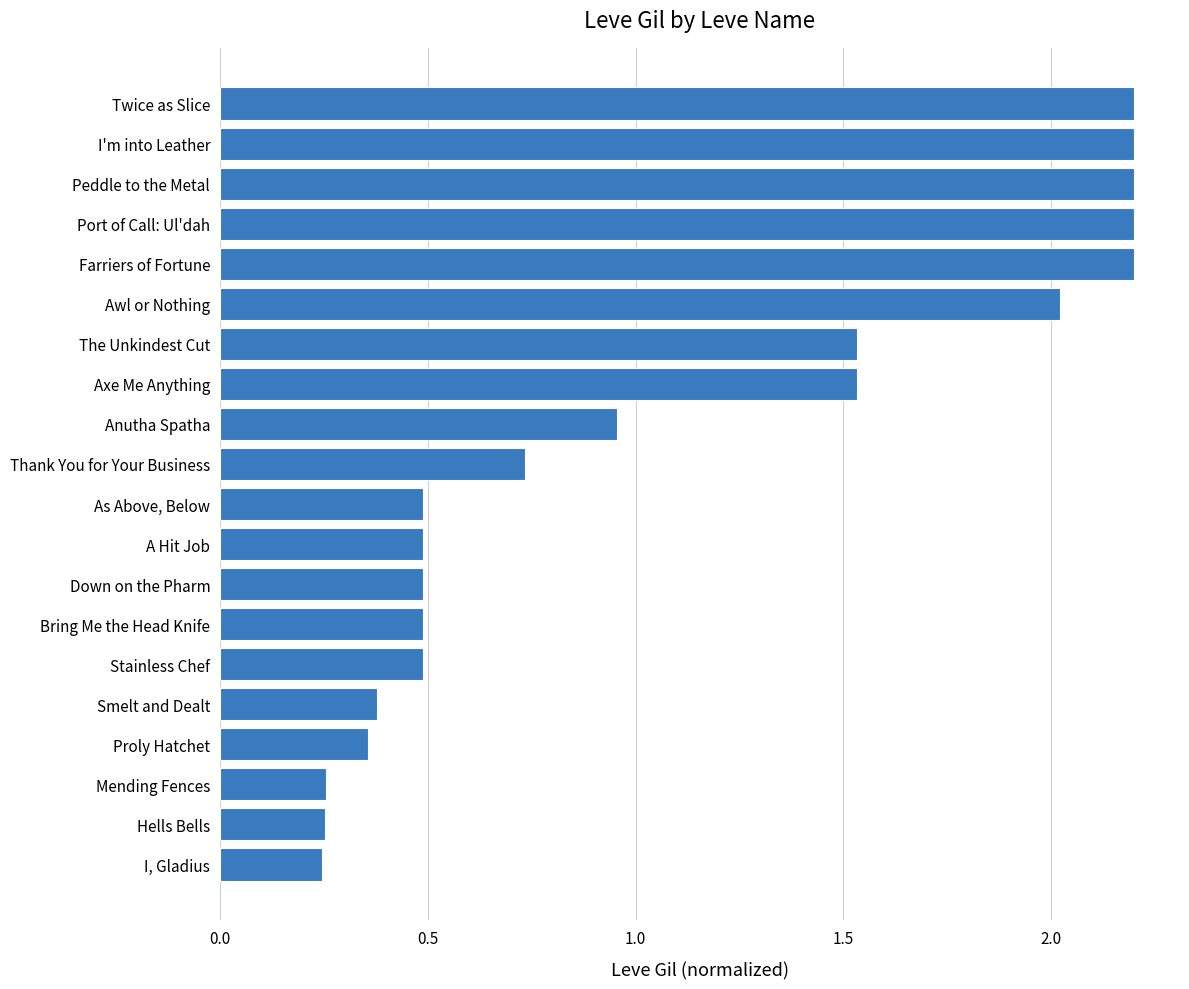

What is the greatest value displayed?

2.2